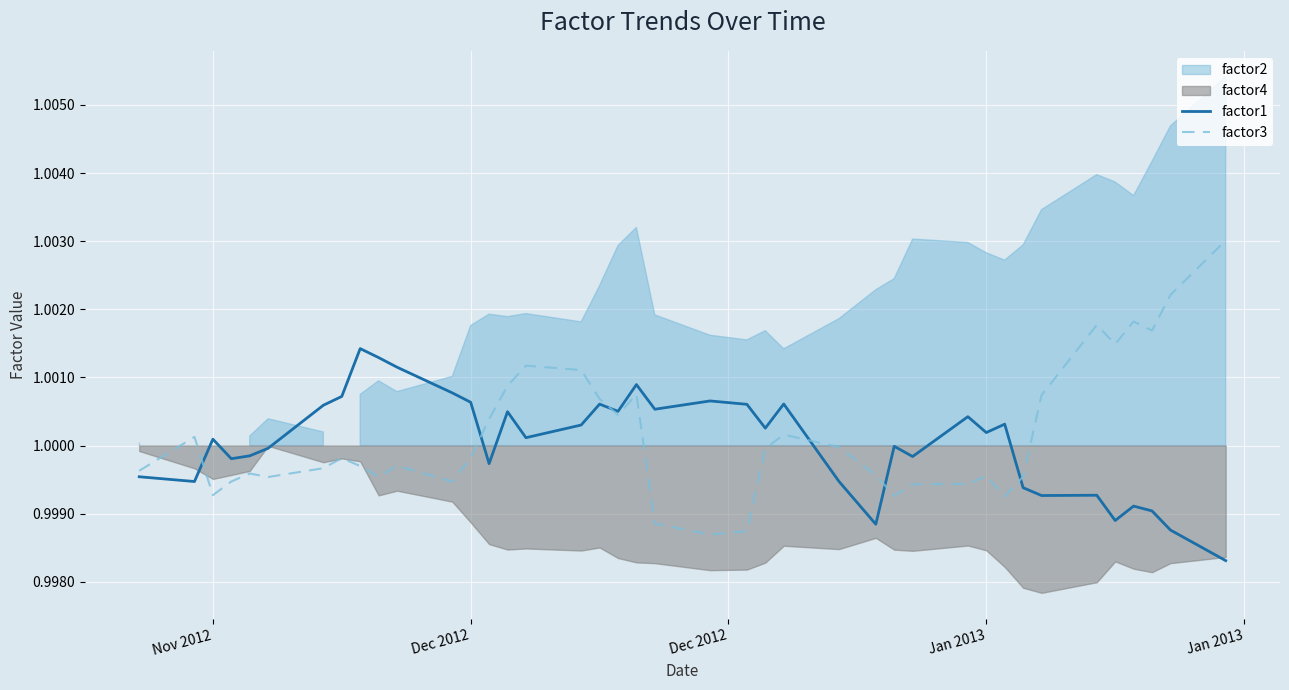

How many interior local peaks does the factor1 series have?

12